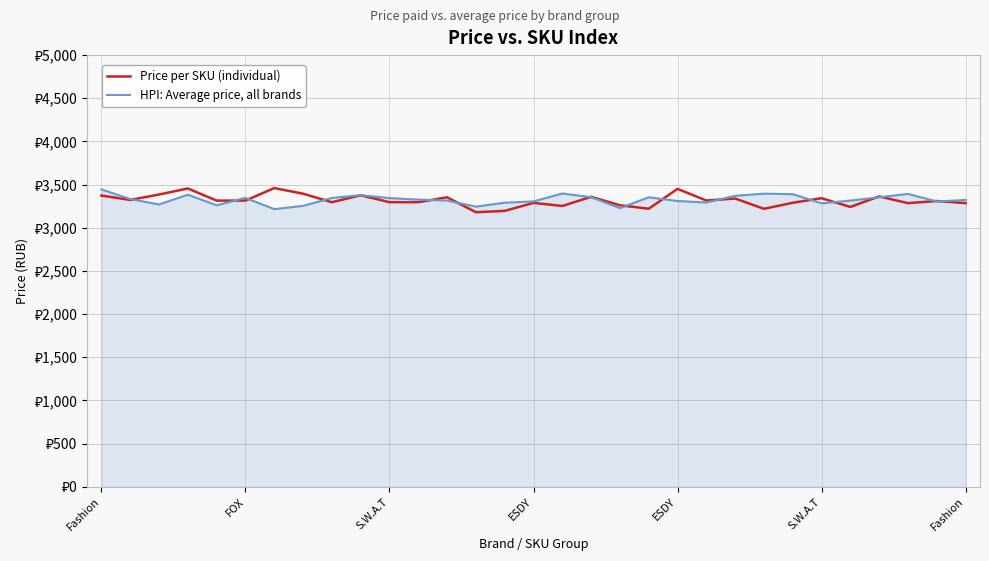

What are all the series names shown in the legend?

Price per SKU (individual), HPI: Average price, all brands